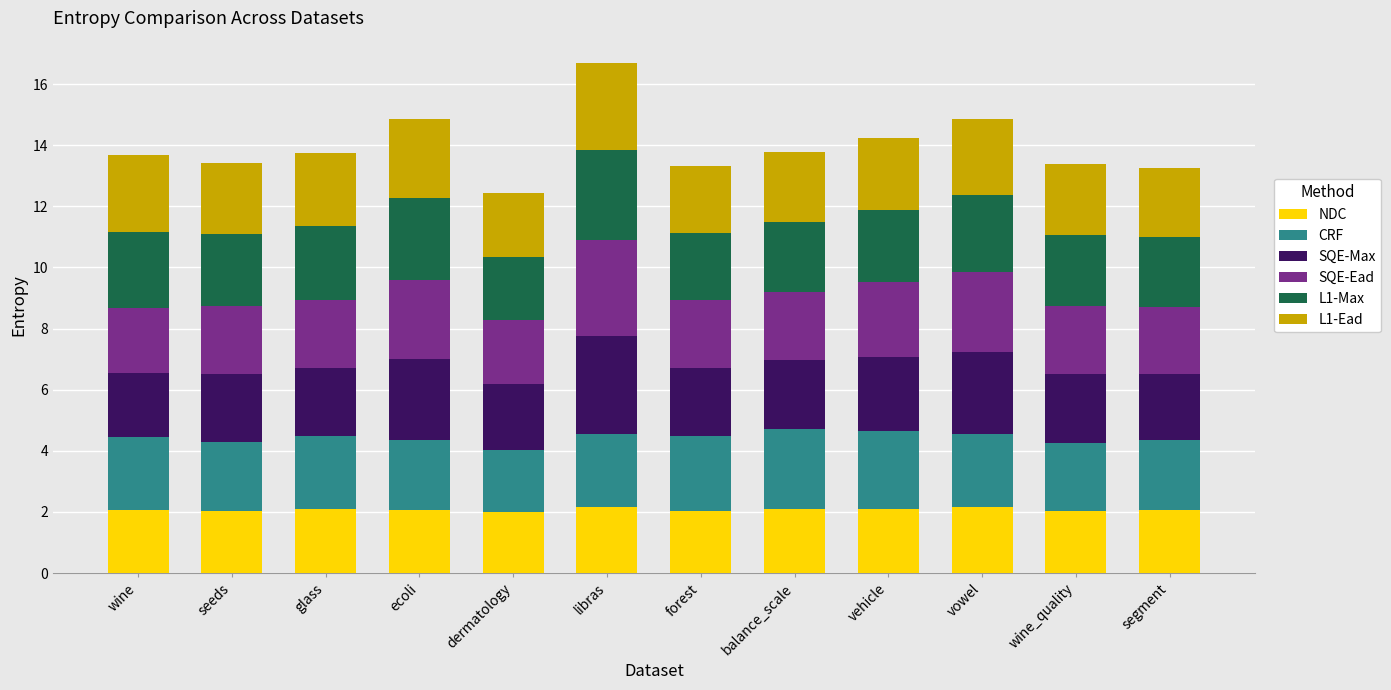

What is the highest value of the NDC series?

2.2